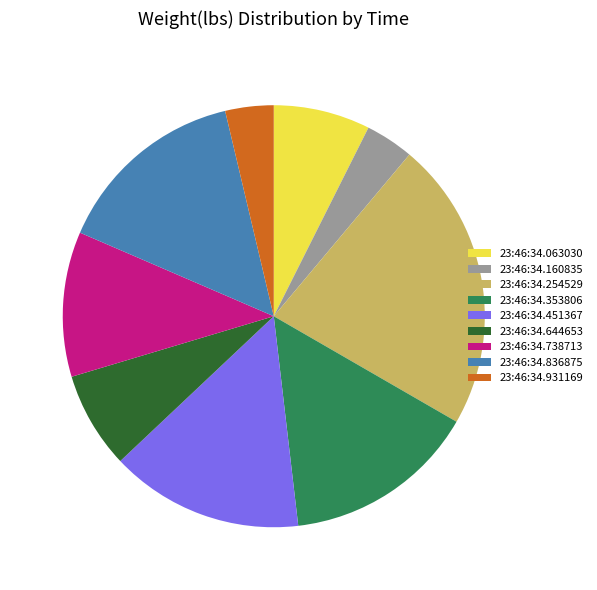

How many segments does this pie chart have?

9